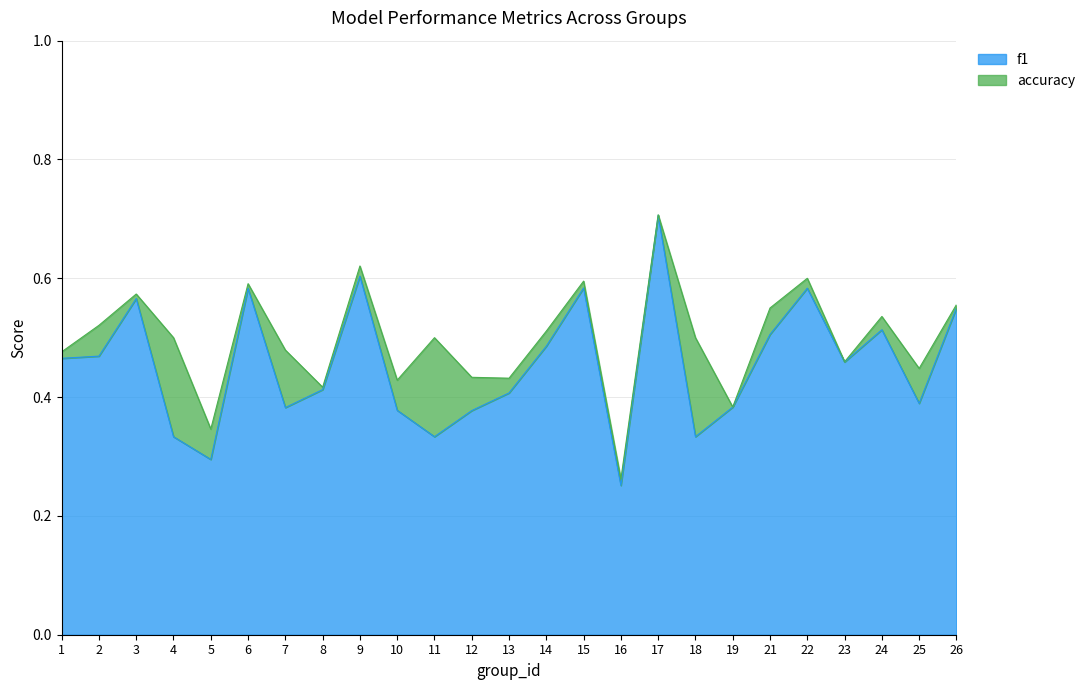

Is it true that accuracy equals 0.4 at 19?

True